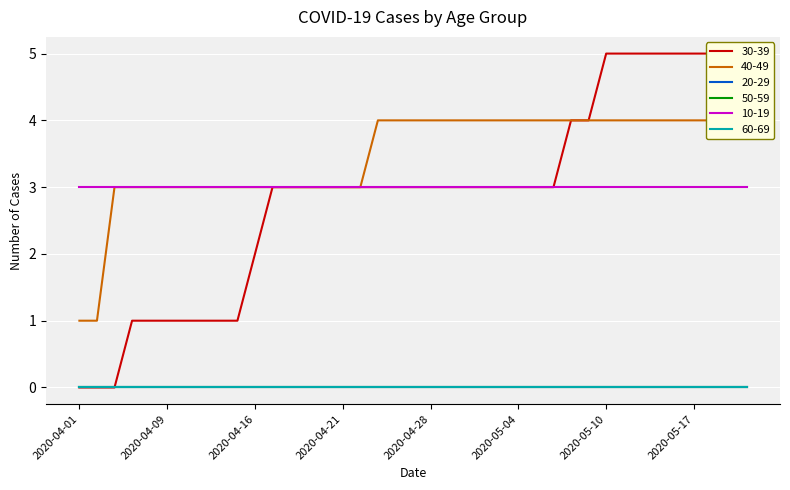

Between 2020-04-13 and 2020-05-07, which series saw the biggest shift?

30-39